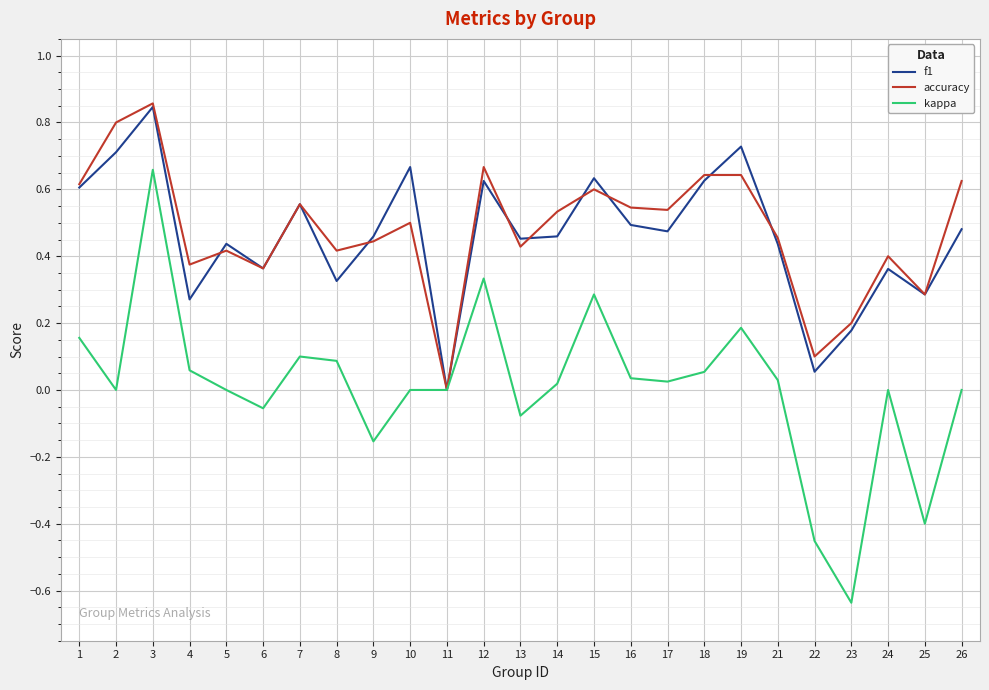

At which category does accuracy reach its first local peak?

3